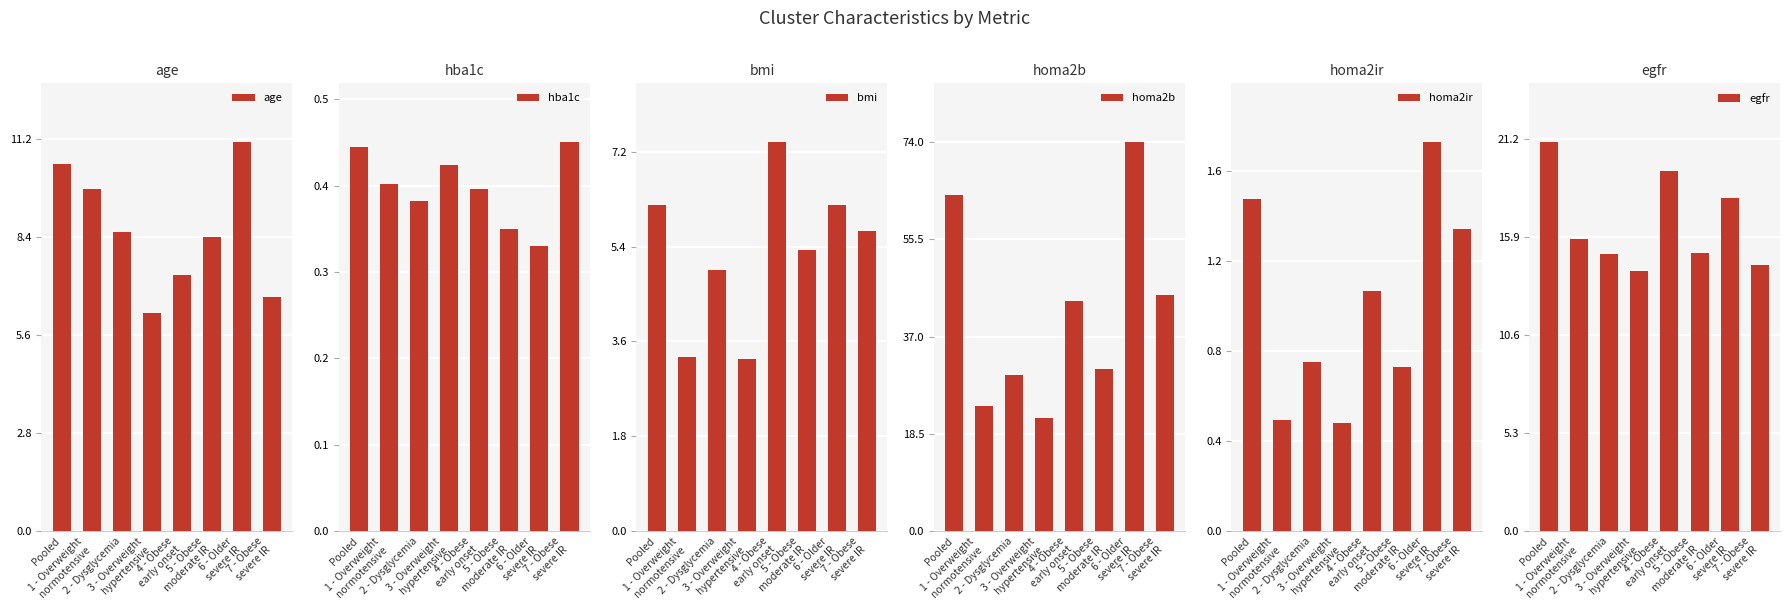

Which category has the highest value in the homa2ir series?

6 - Older
severe IR